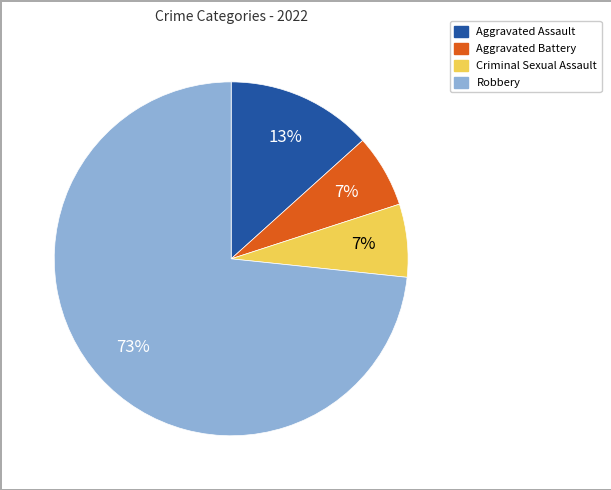

Between Criminal Sexual Assault and Aggravated Assault, which is larger?

Aggravated Assault